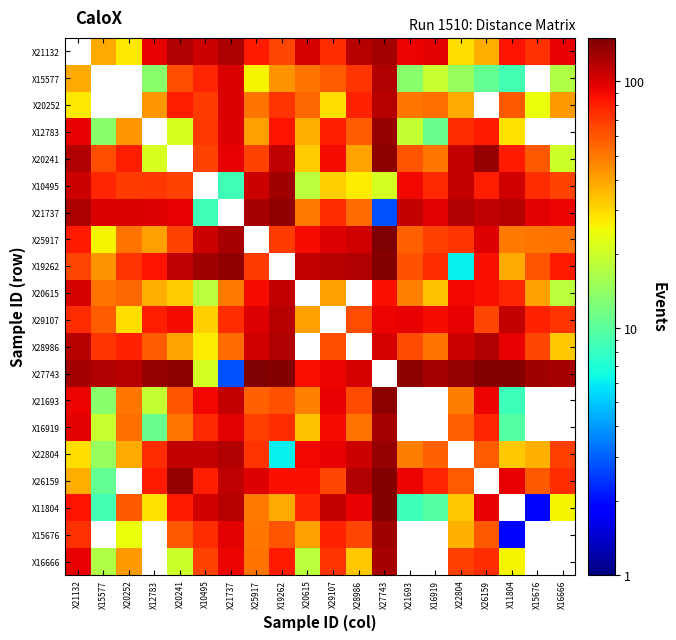

What is the difference between the highest and lowest values at X12783?

133.0